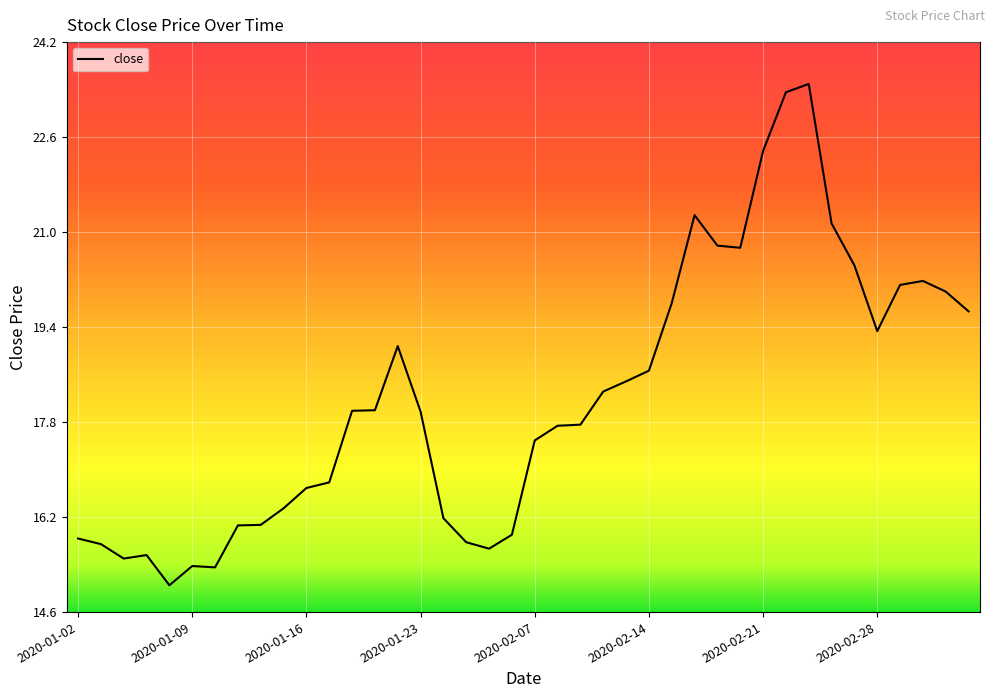

What is the difference between the maximum and minimum values?

8.5